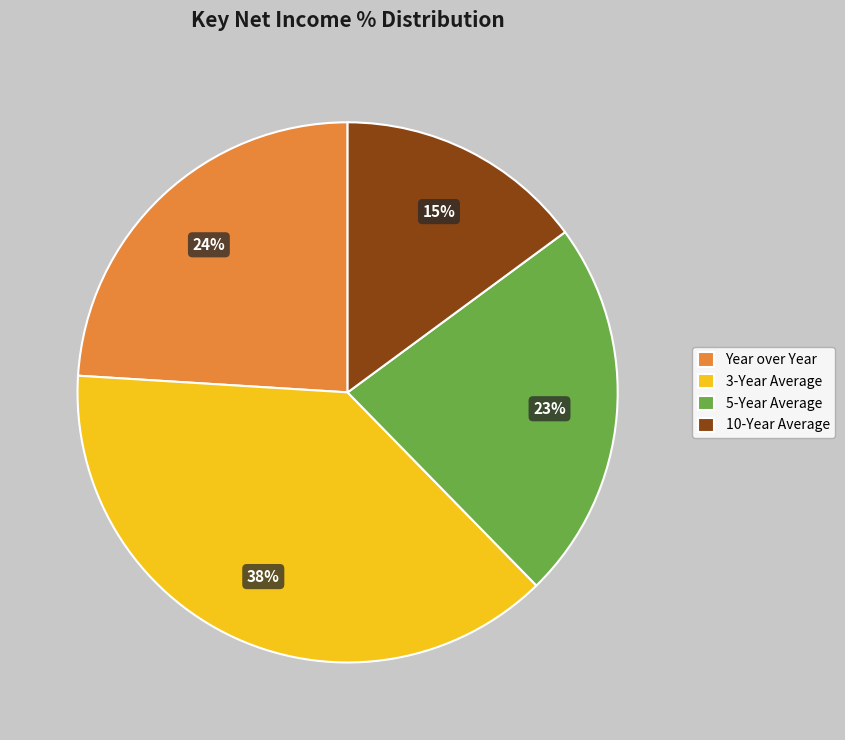

Is there any slice that represents more than half of the pie?

No